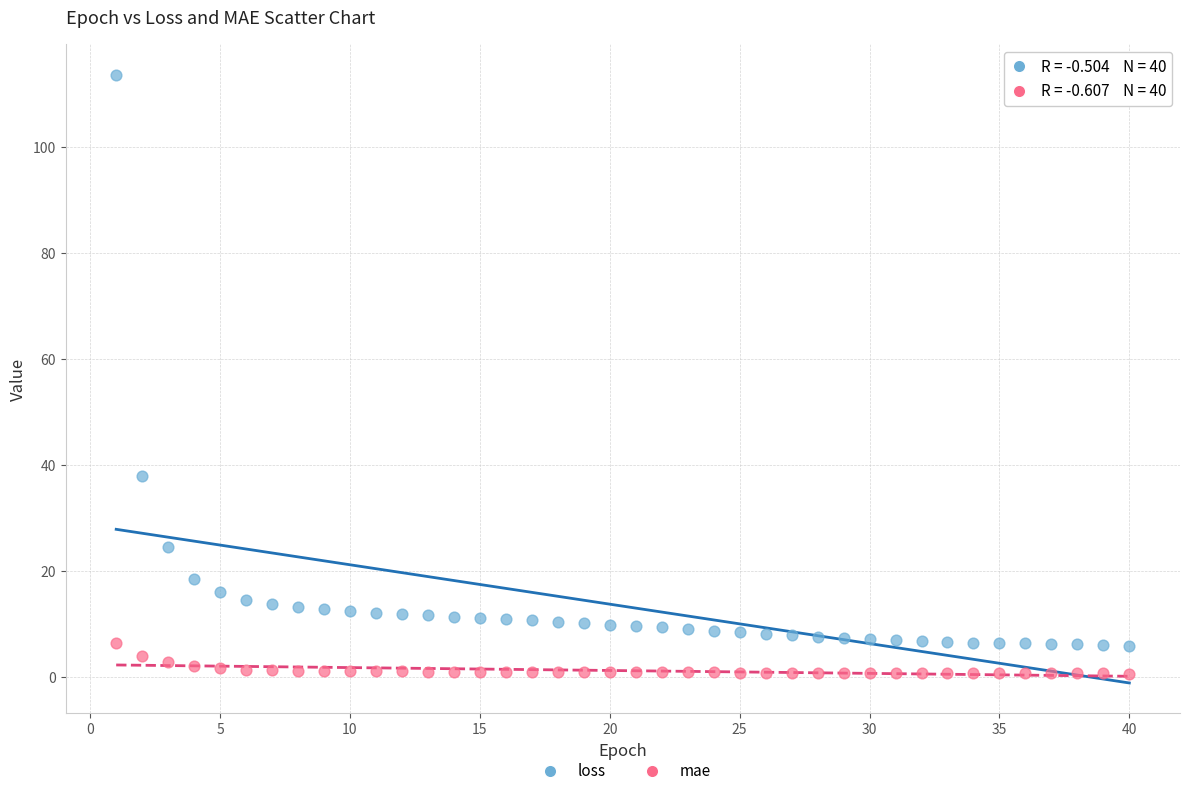

What is the X range (max minus min) for the scatter plot?

39.0